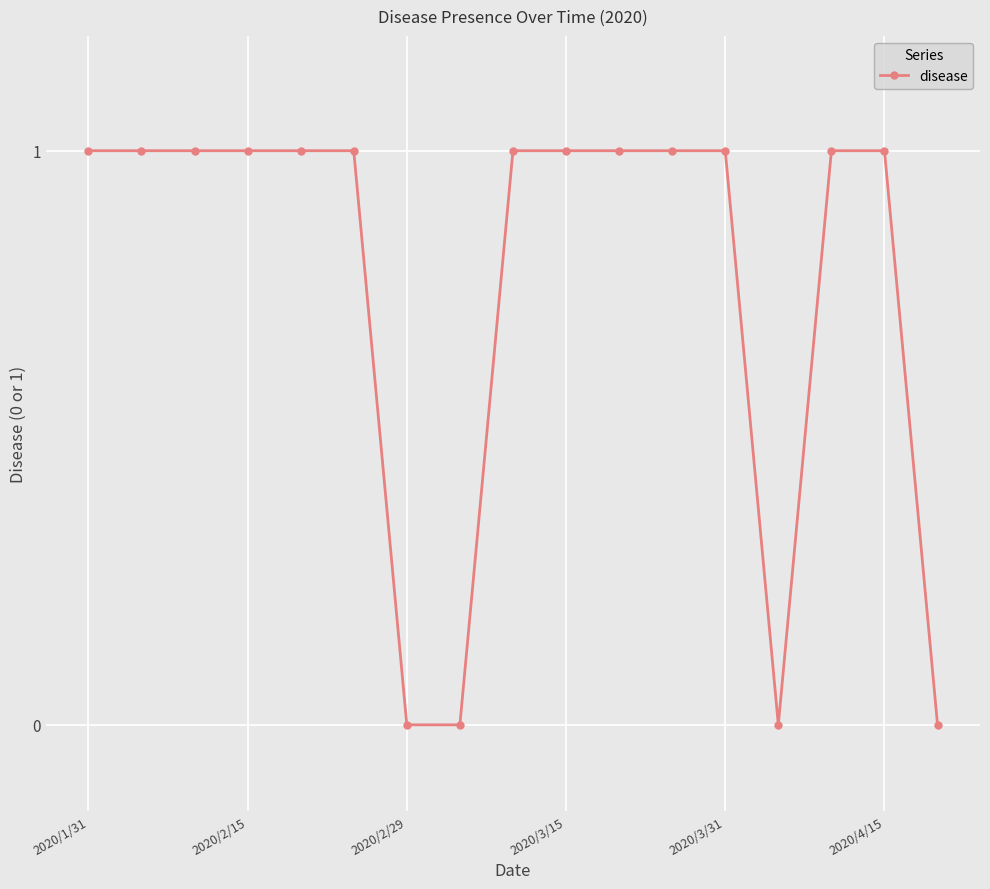

Reading right to left, what are all the values shown in this chart?

0	1	1	0	1	1	1	1	1	0	0	1	1	1	1	1	1